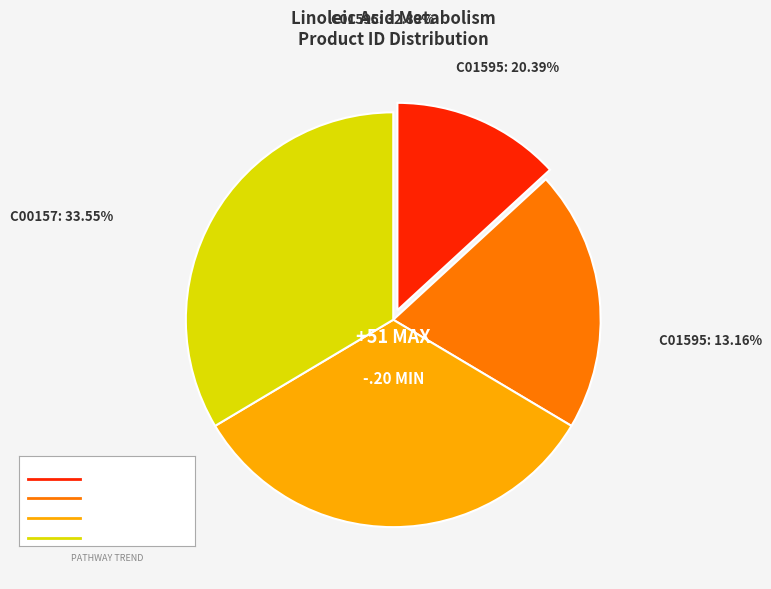

To the nearest percent, what is the difference between the C00157 -> C01595 and C01595 -> C04717 slice percentages?

20%